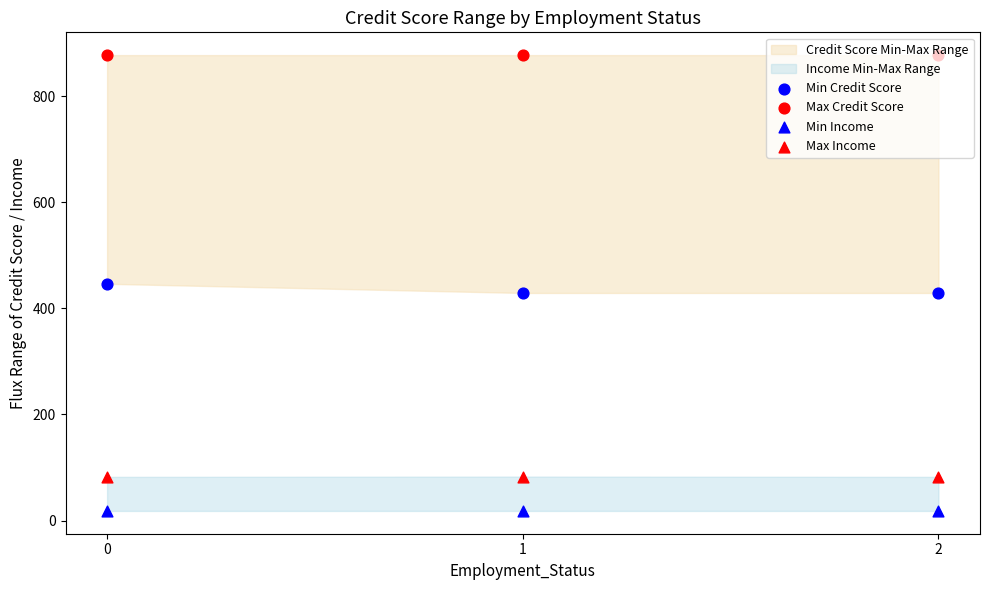

Which series has the largest total across all categories?

Max Credit Score